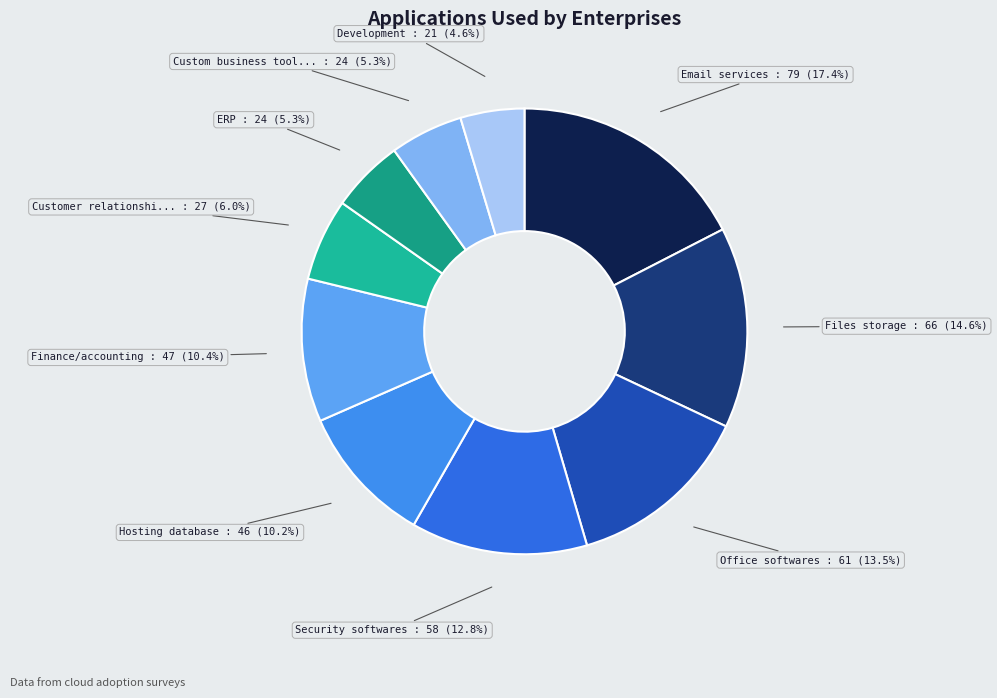

How many segments does this pie chart have?

10